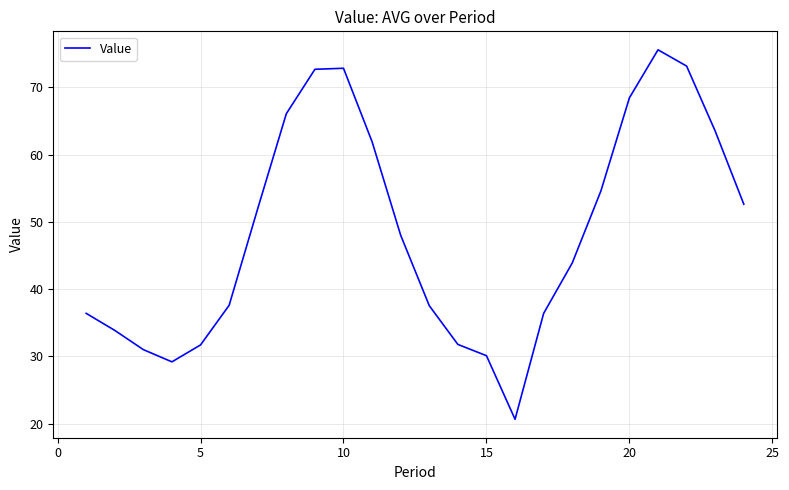

Count the number of values greater than 48.

12